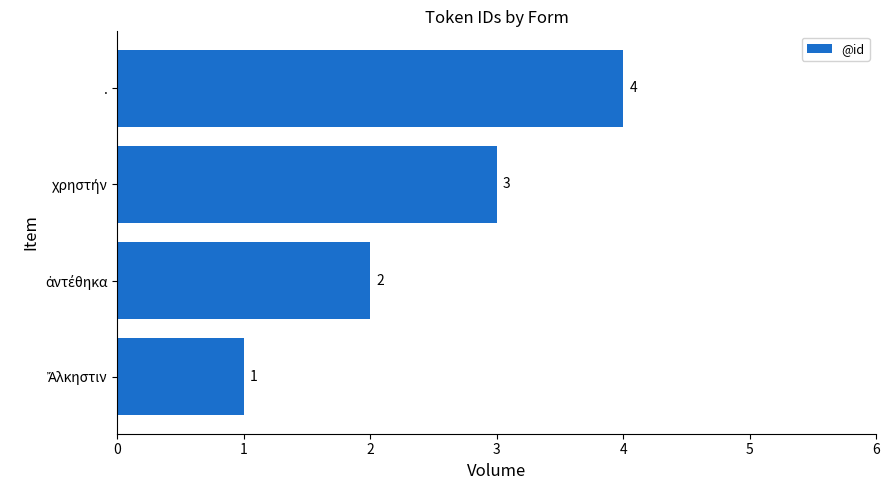

What is the difference between the second highest and second lowest values?

1